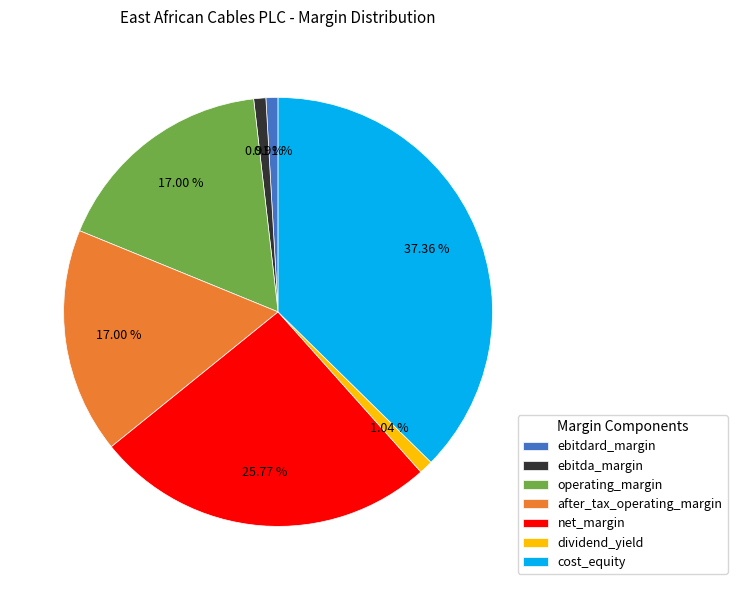

True or false: net_margin accounts for 36% of the total.

False